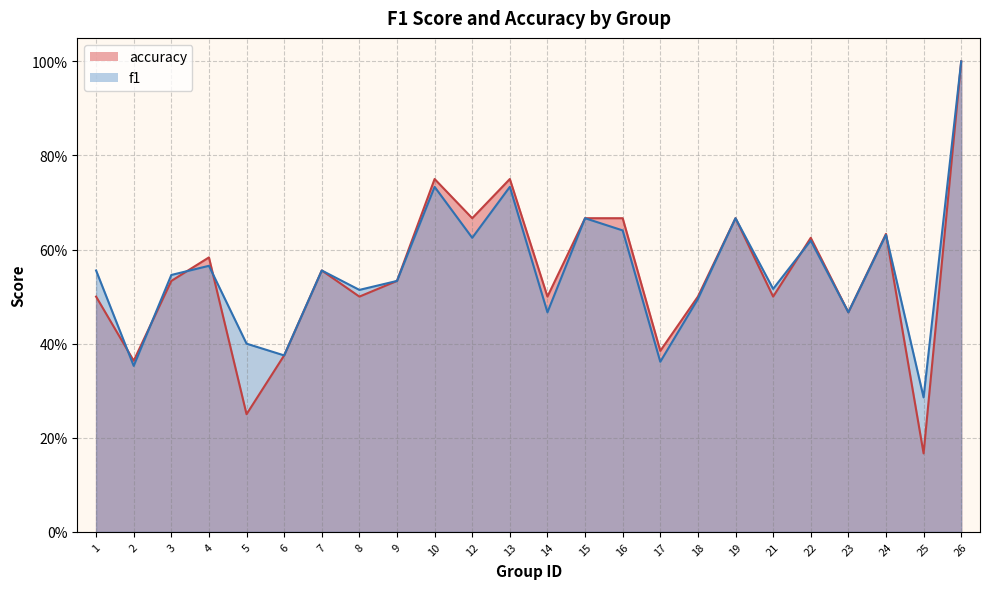

Is it true that f1 equals 0.5 at 21?

True